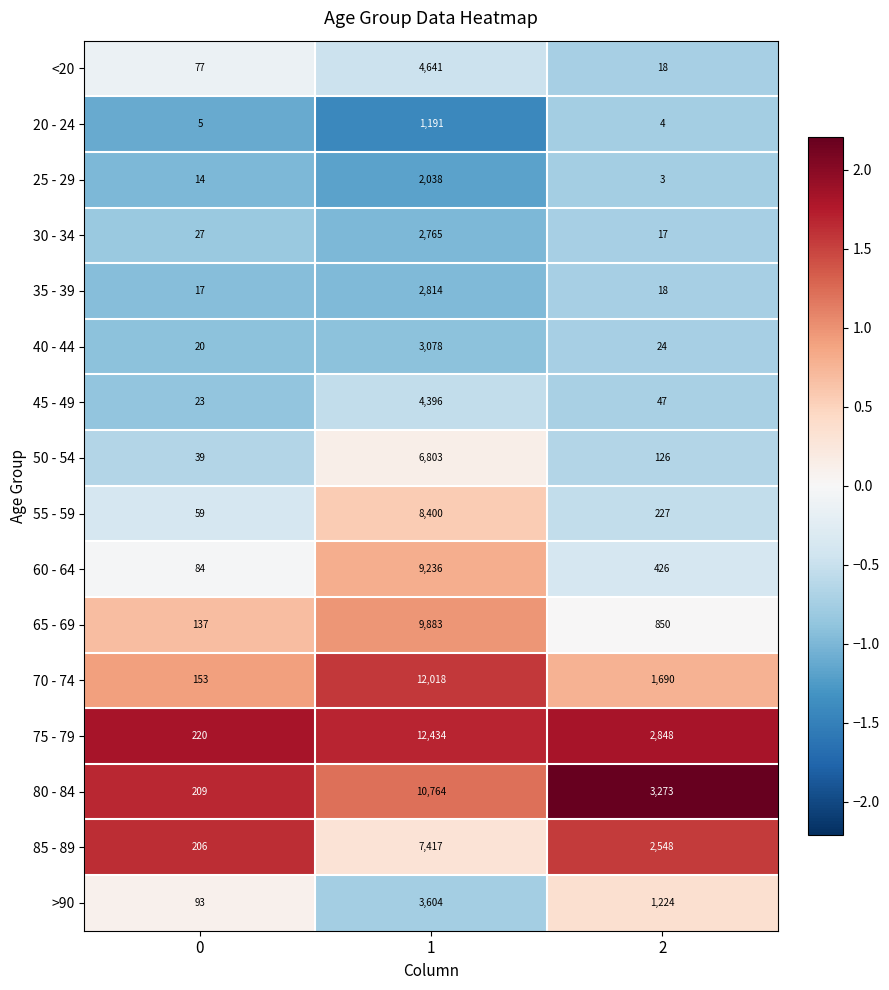

Which series changed the most between 0 and 1?

75 - 79